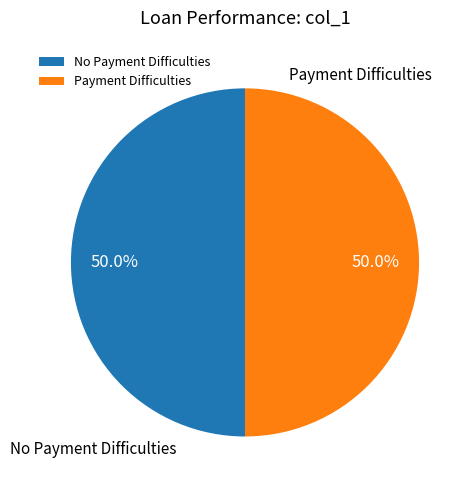

How many slices are in this pie chart?

2